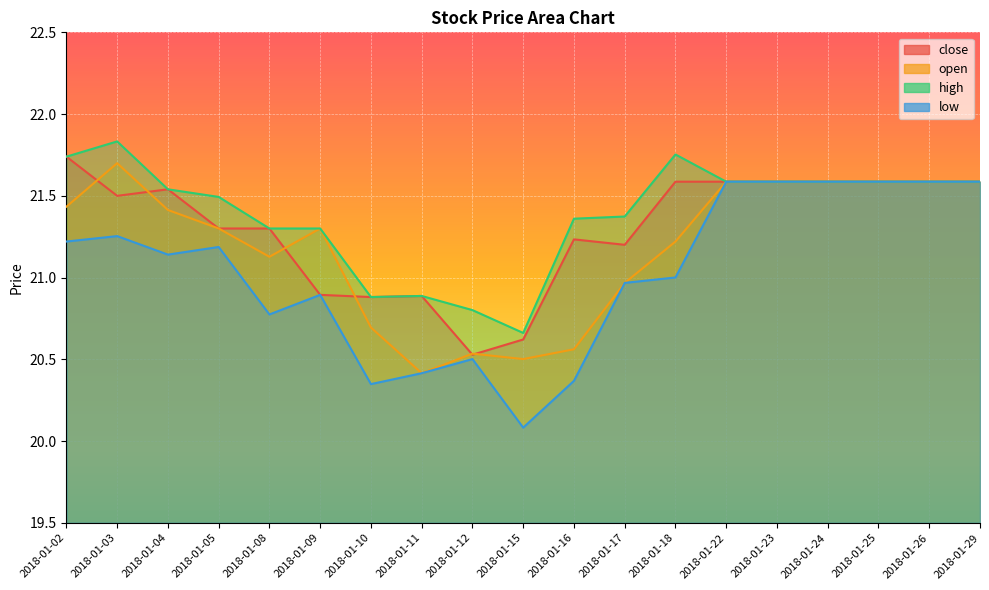

True or false: open has more than 1 points higher than both neighbors.

True